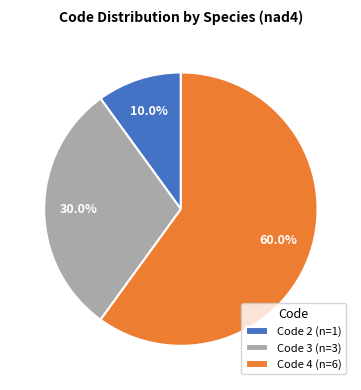

Is there any slice that represents more than half of the pie?

Yes